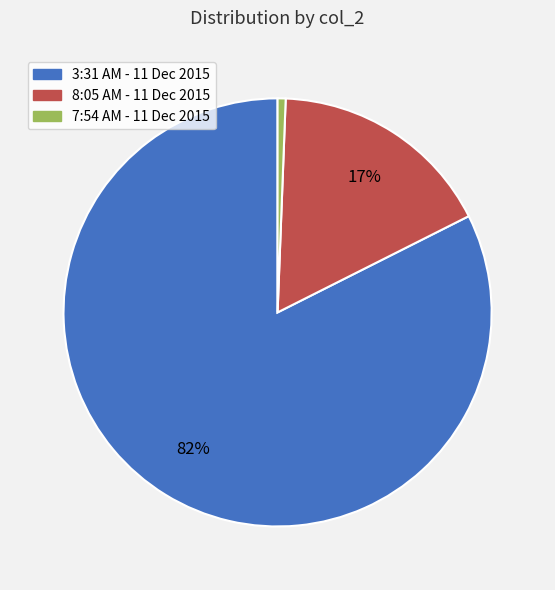

What percentage is the 7:54 AM - 11 Dec 2015 slice, to the nearest percent?

1%